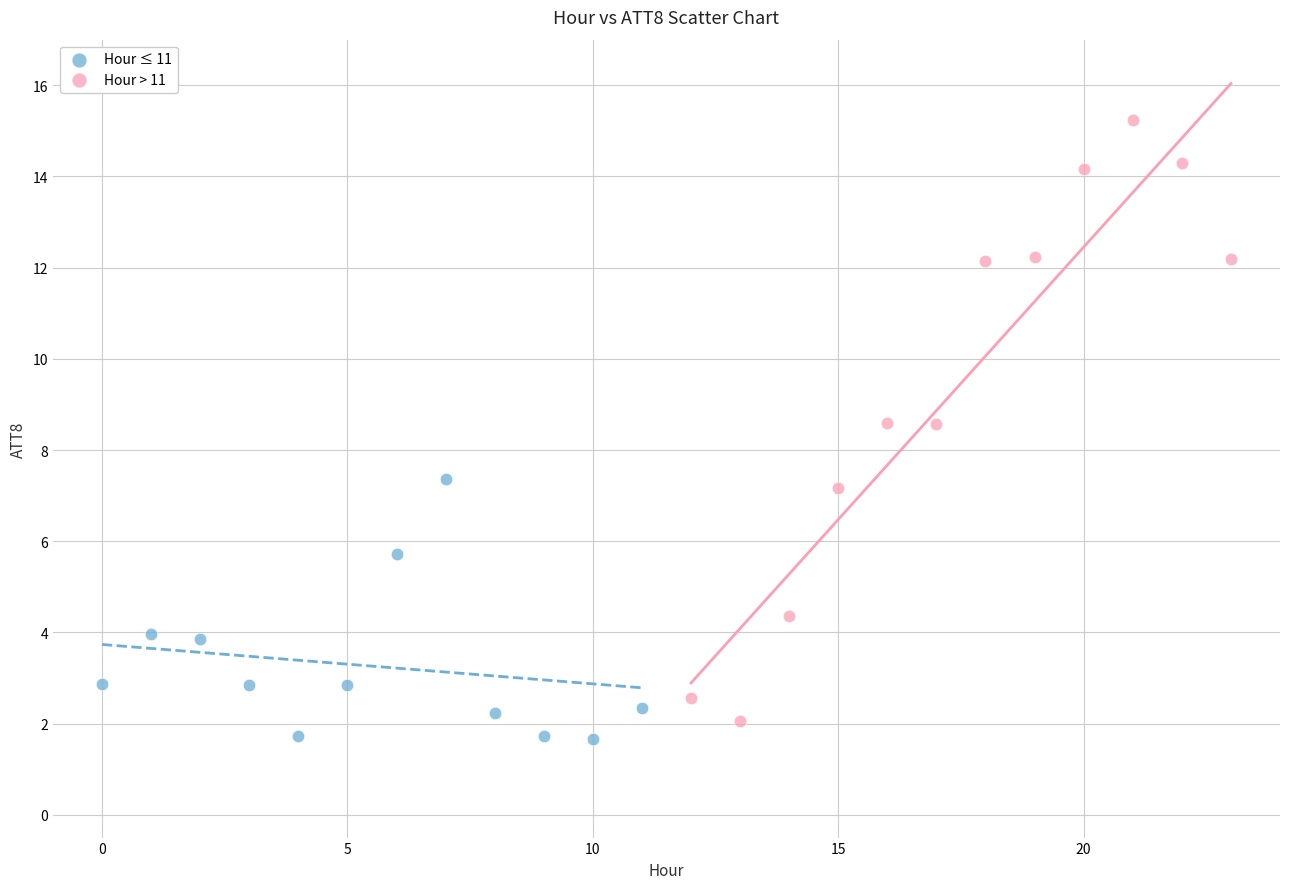

What are all the series names shown in the legend?

Hour ≤ 11, Hour > 11